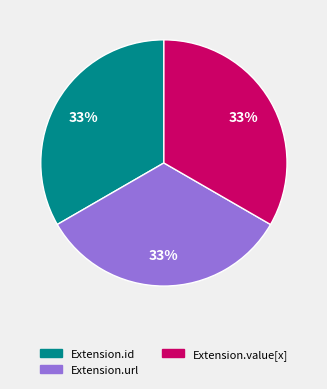

Is there any slice that represents more than half of the pie?

No